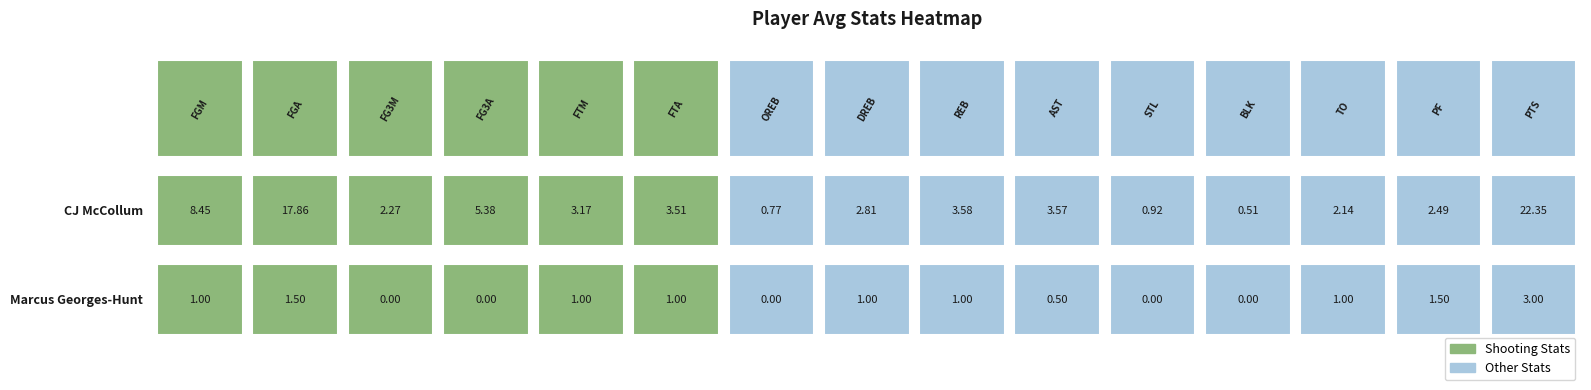

What is the difference between the maximum and minimum values in the CJ McCollum series?

21.8